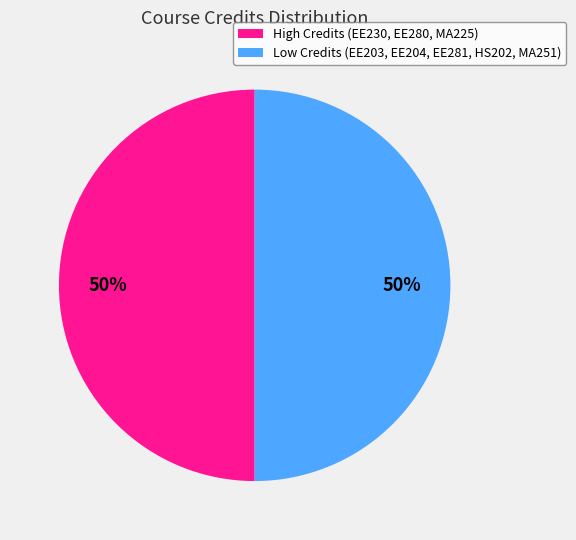

True or false: High Credits (EE230, EE280, MA225) accounts for 36% of the total.

False